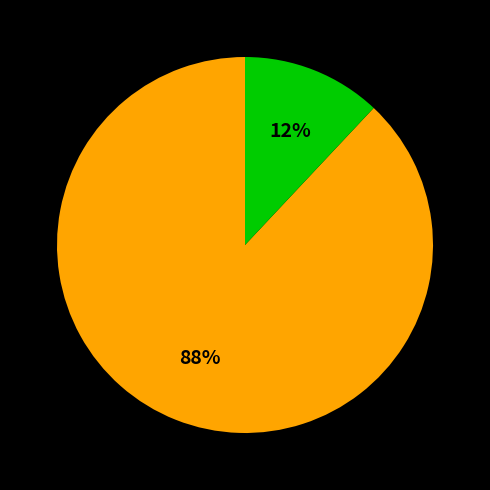

To the nearest percent, what is the difference between the largest and smallest slice percentages?

76%